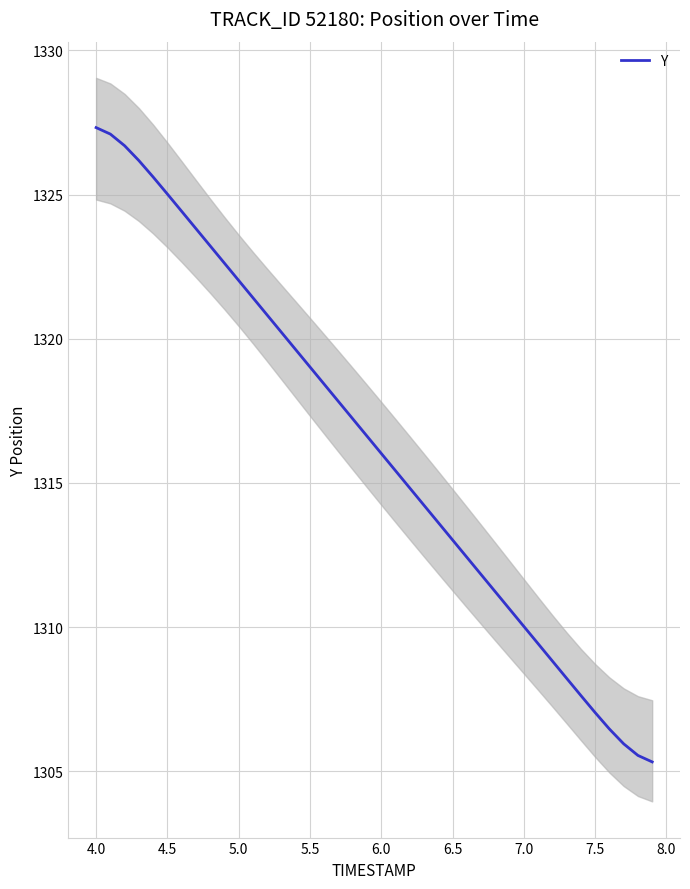

True or false: there are more than 2 points higher than both neighbors.

False